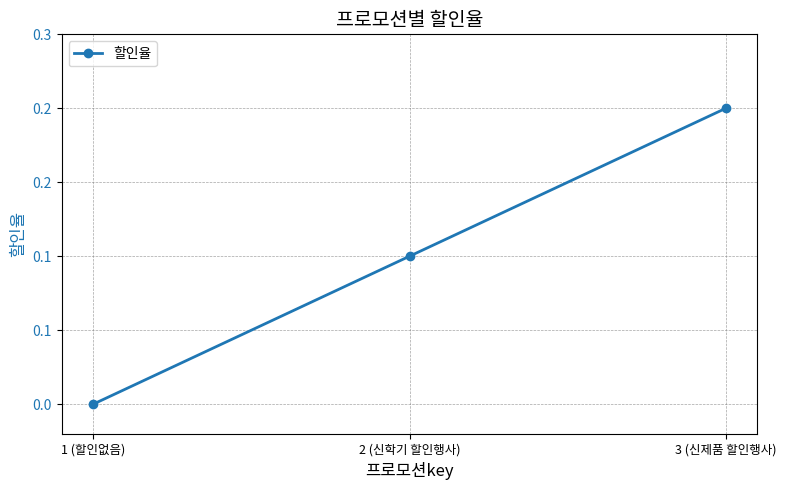

True or false: the data shows 0.1 at 2 (신학기 할인행사).

True